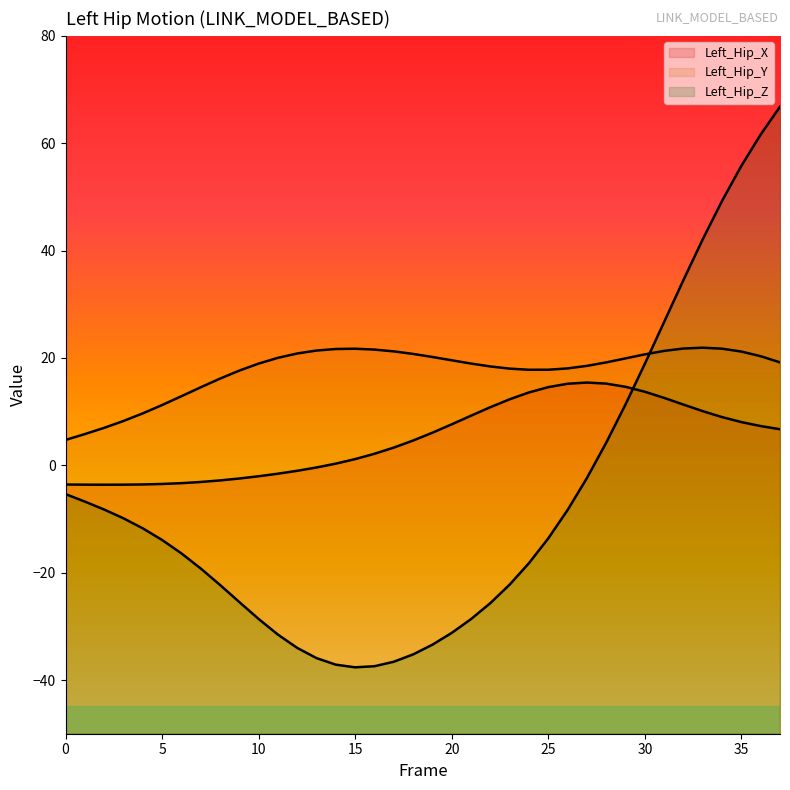

Rank the series by their maximum value, from highest to lowest.

Left_Hip_Z_line, Left_Hip_Y_line, Left_Hip_X_line